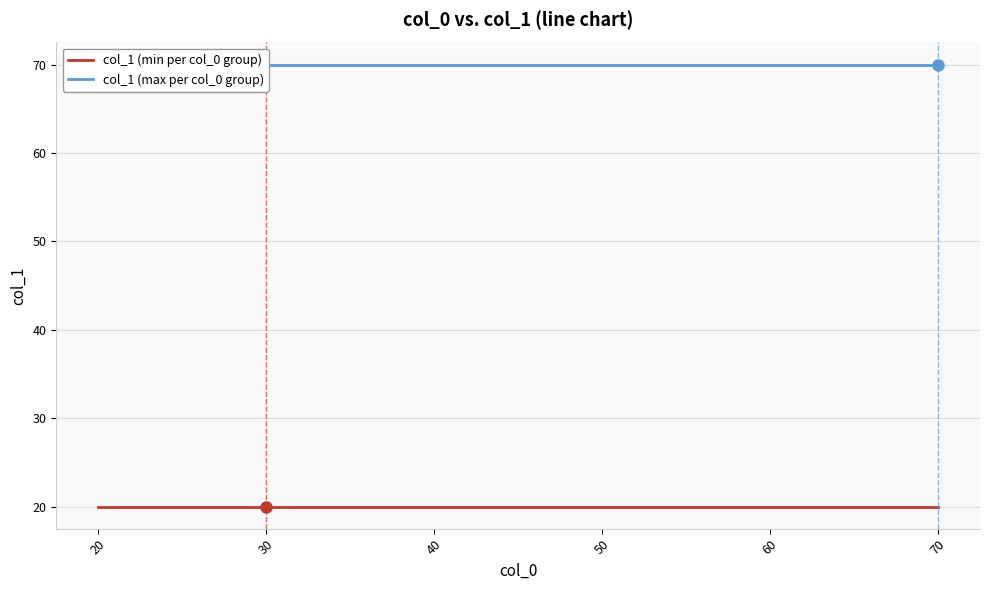

At which label is col_1 (max per col_0 group) closest to 70?

20